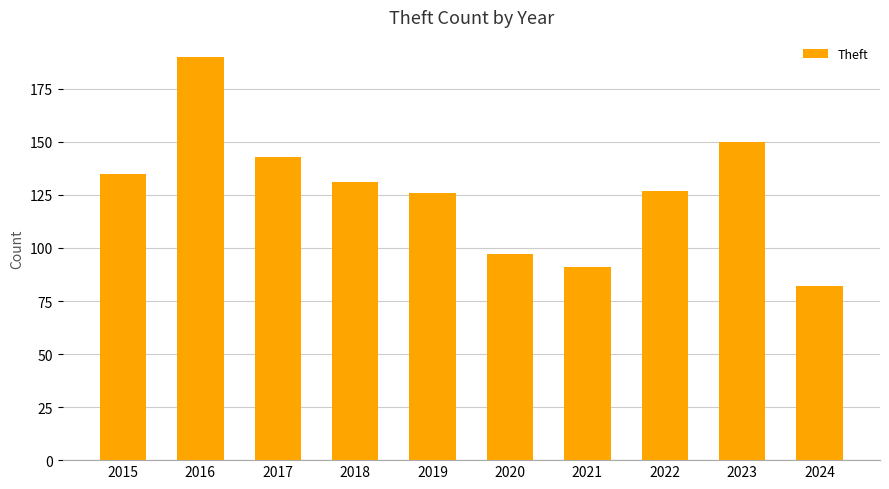

True or false: the data shows 200 at 2018.

False